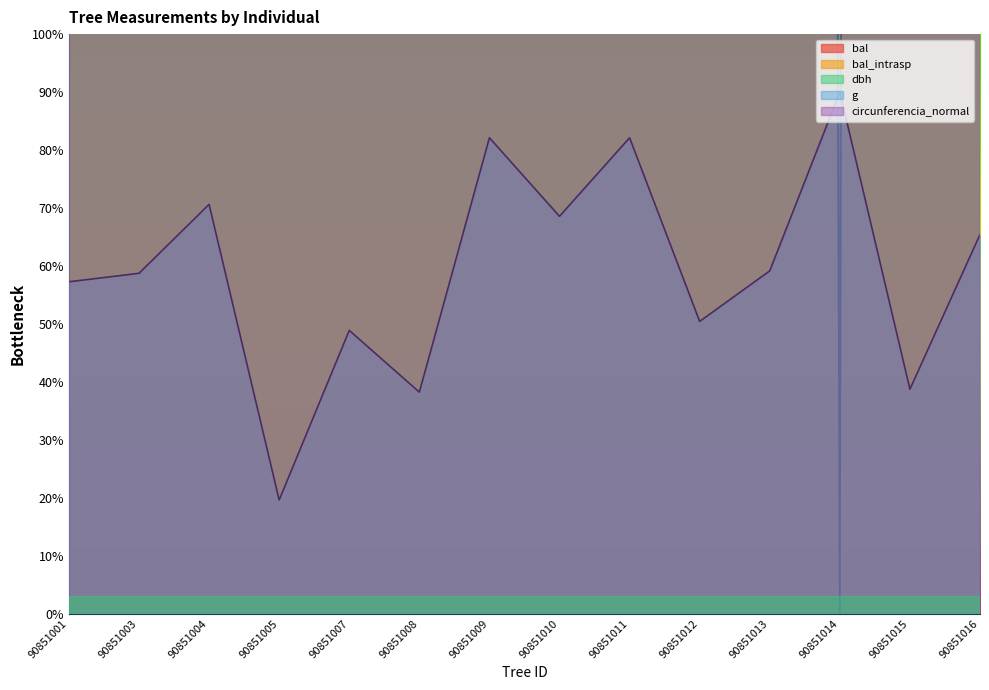

At which label does bal_intrasp reach its minimum?

90851014